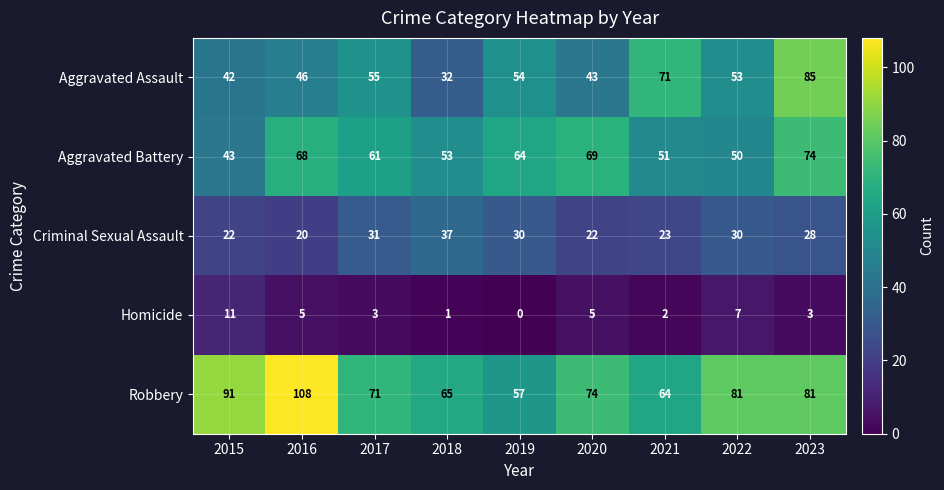

Count the number of categories in the chart.

9